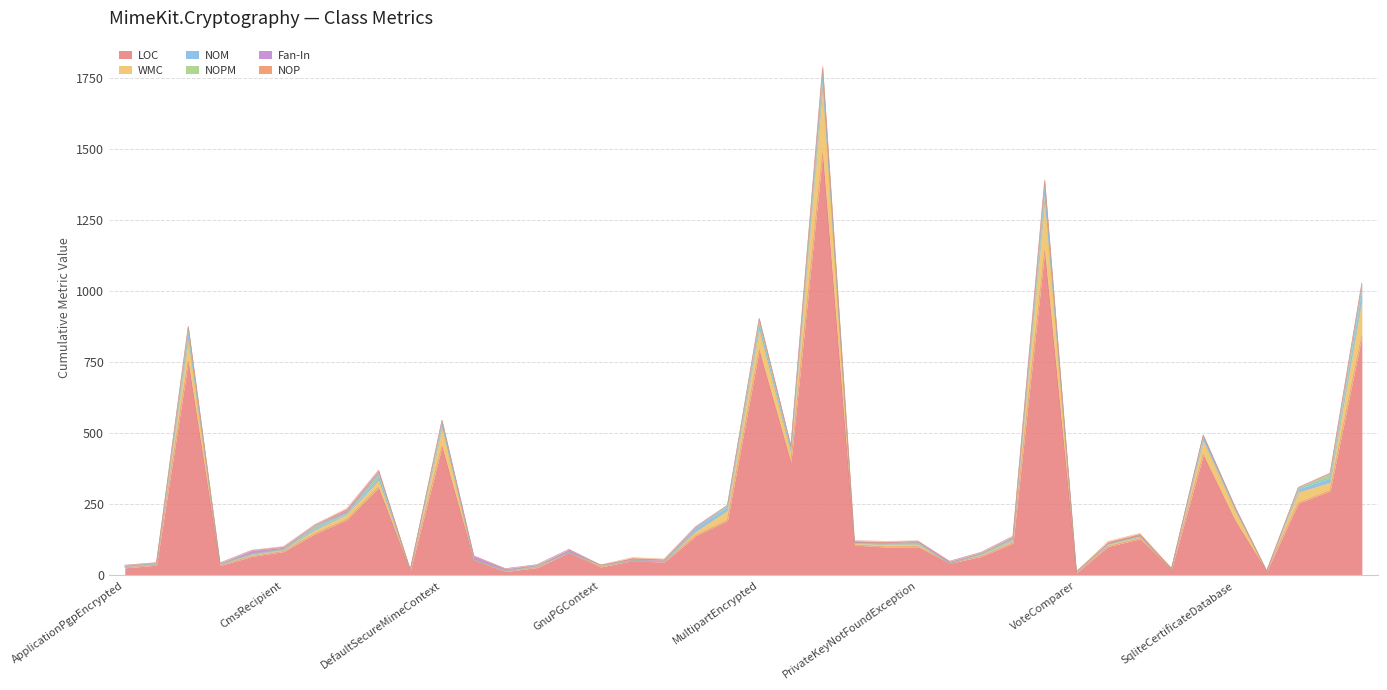

Which category has the lowest value in the NOP series?

ApplicationPgpEncrypted